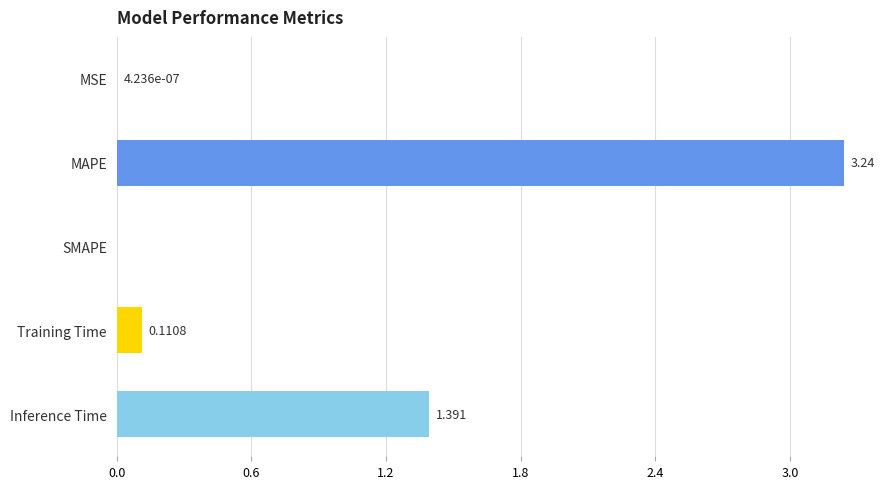

At which label is the value closest to 1?

Inference Time